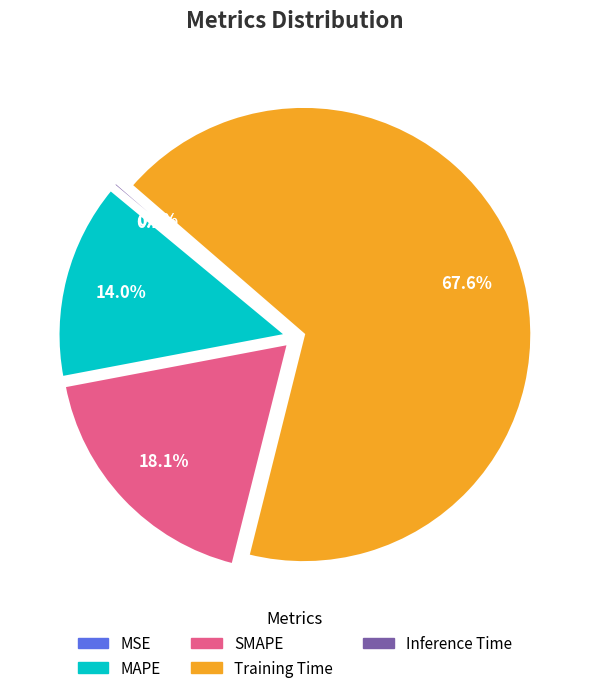

Does Training Time account for over 50% of the chart?

Yes